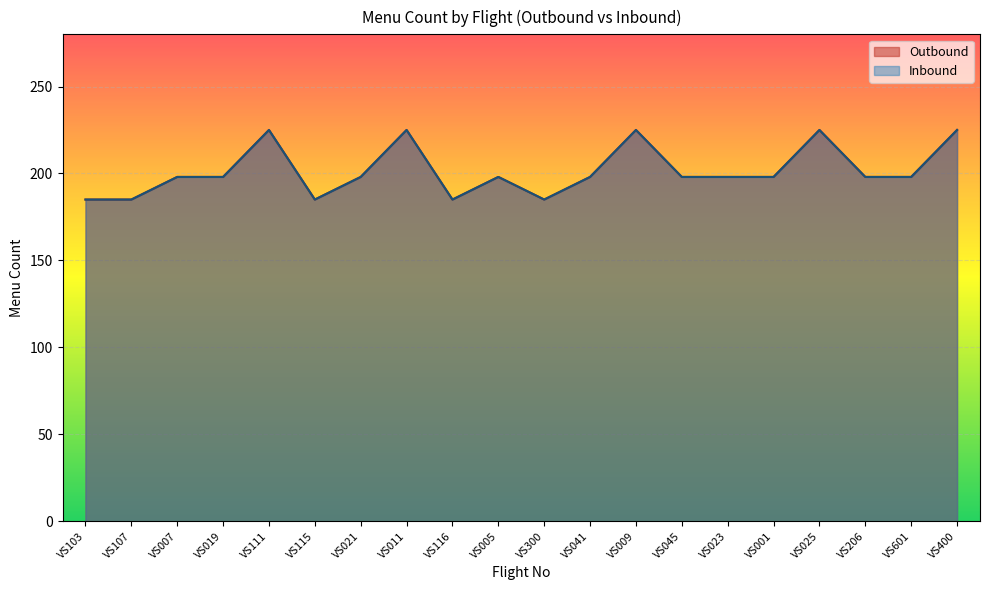

At which category is the sum across all series the highest?

VS111